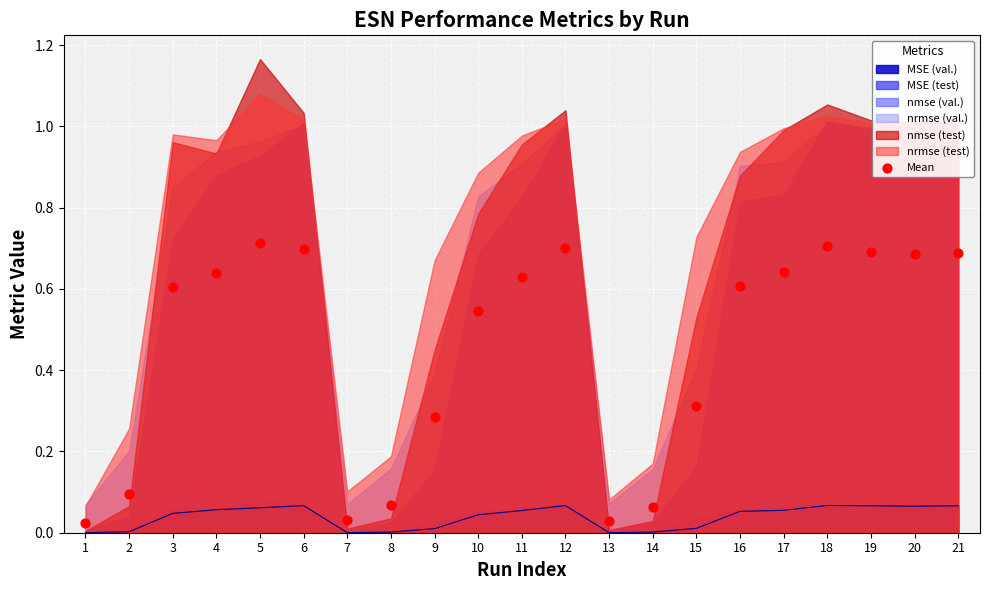

What is the change in value from 13 to 16?

+0.6